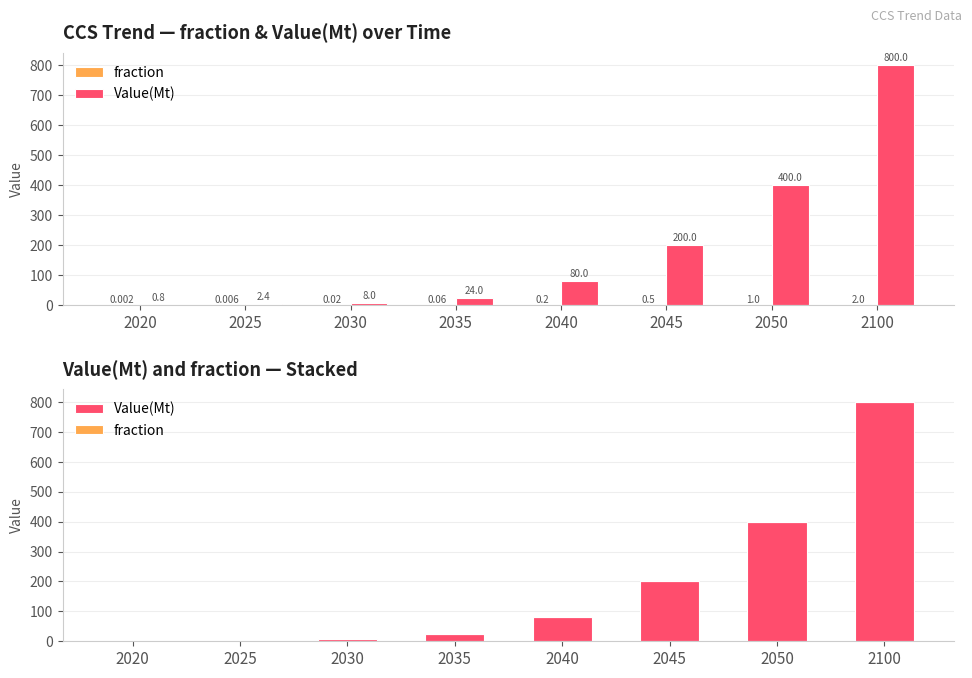

What is the greatest value displayed?

800.0